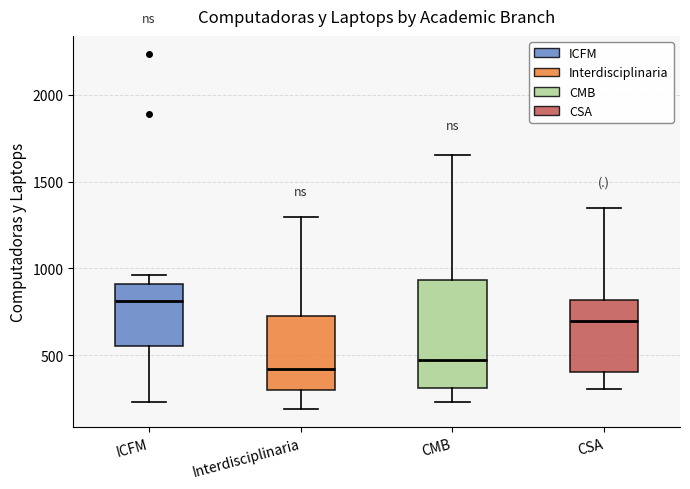

Reading left to right, transcribe this box plot: for each box, give where its median line is, the range the box spans, and where its two whiskers end, as read against the y-axis. The values are not printed on the chart, so give them approximately, as read against the axis.

ICFM: median 800, box 550 to 900, whiskers 250 to 950
Interdisciplinaria: median 400, box 300 to 700, whiskers 200 to 1300
CMB: median 500, box 300 to 950, whiskers 250 to 1650
CSA: median 700, box 400 to 800, whiskers 300 to 1350